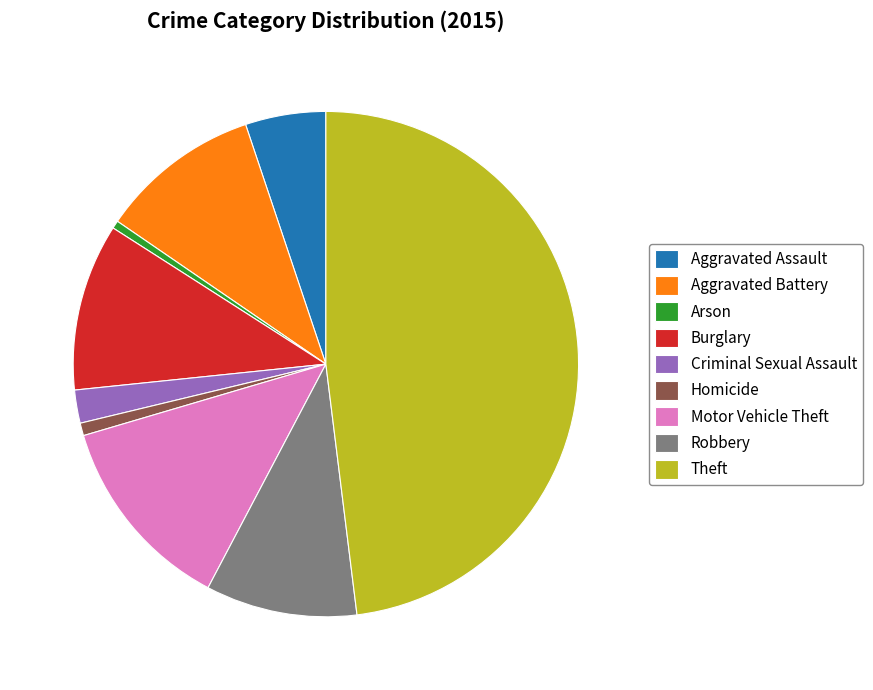

Which category has the biggest portion of the pie?

Theft